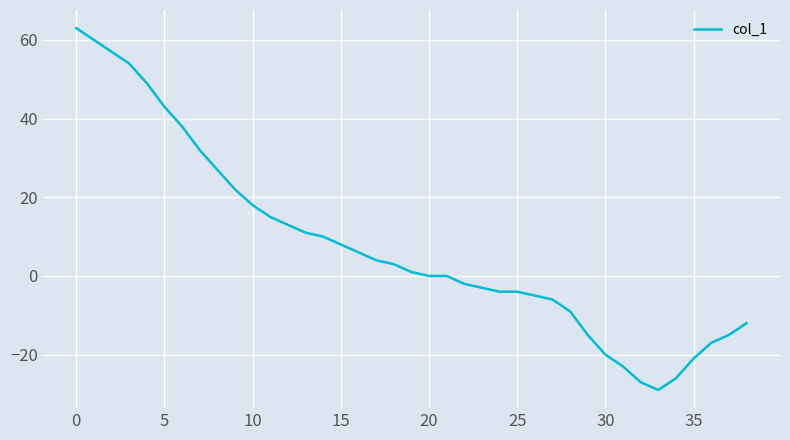

Does the chart have visible grid lines?

Yes